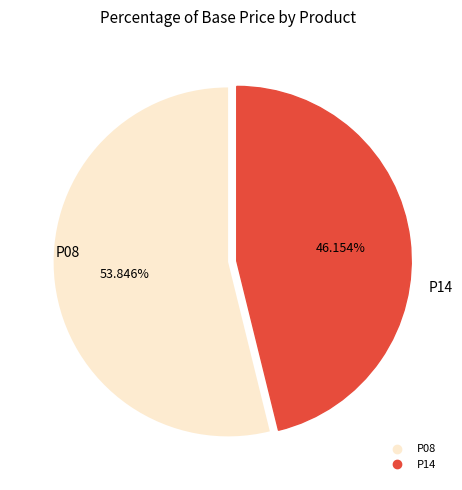

Which category has the smallest portion of the pie?

P14